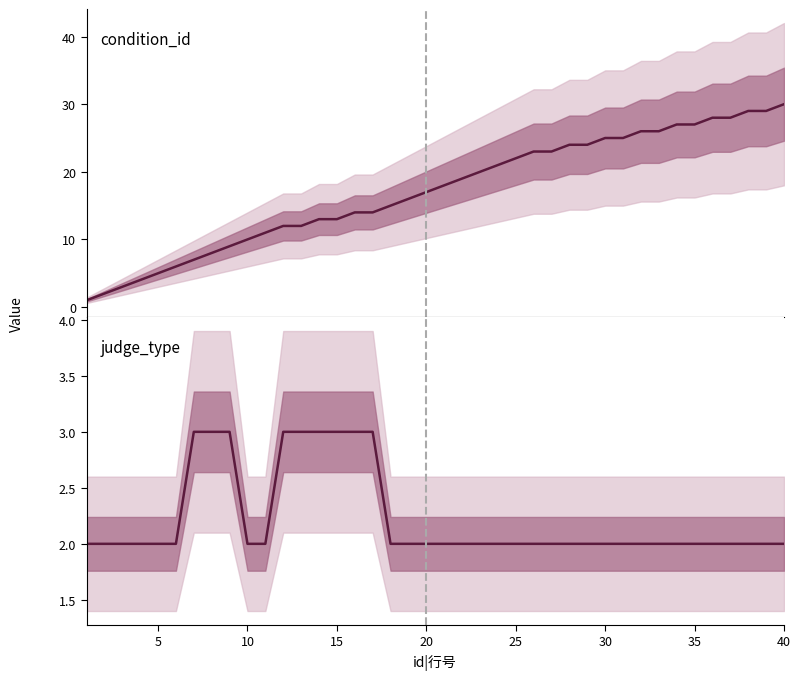

What is the sum of all condition_id values?

686